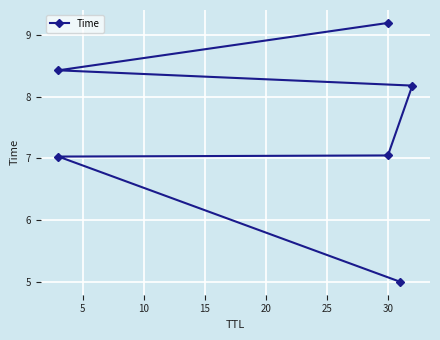

Does the chart display data point markers on the line(s)?

Yes